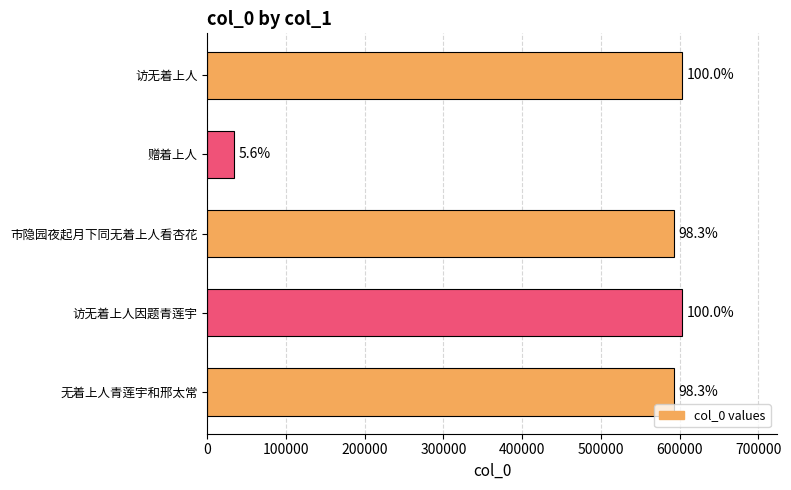

Are the bars grouped side by side (vs. stacked)?

No